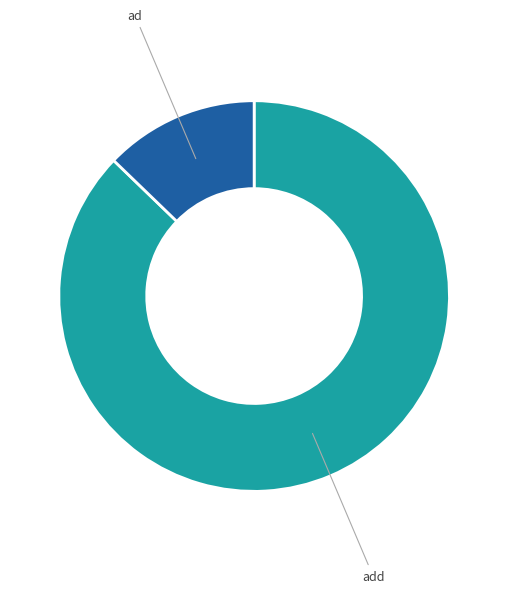

Is there a majority slice in this chart?

Yes